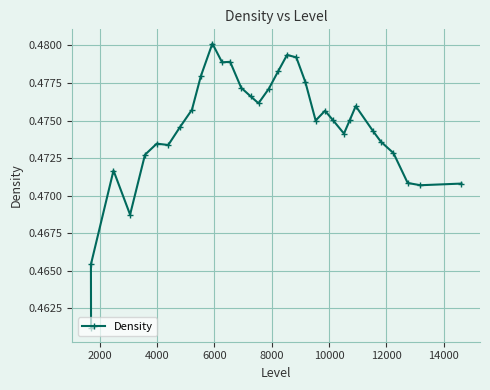

How many values are between 0 and 1?

33